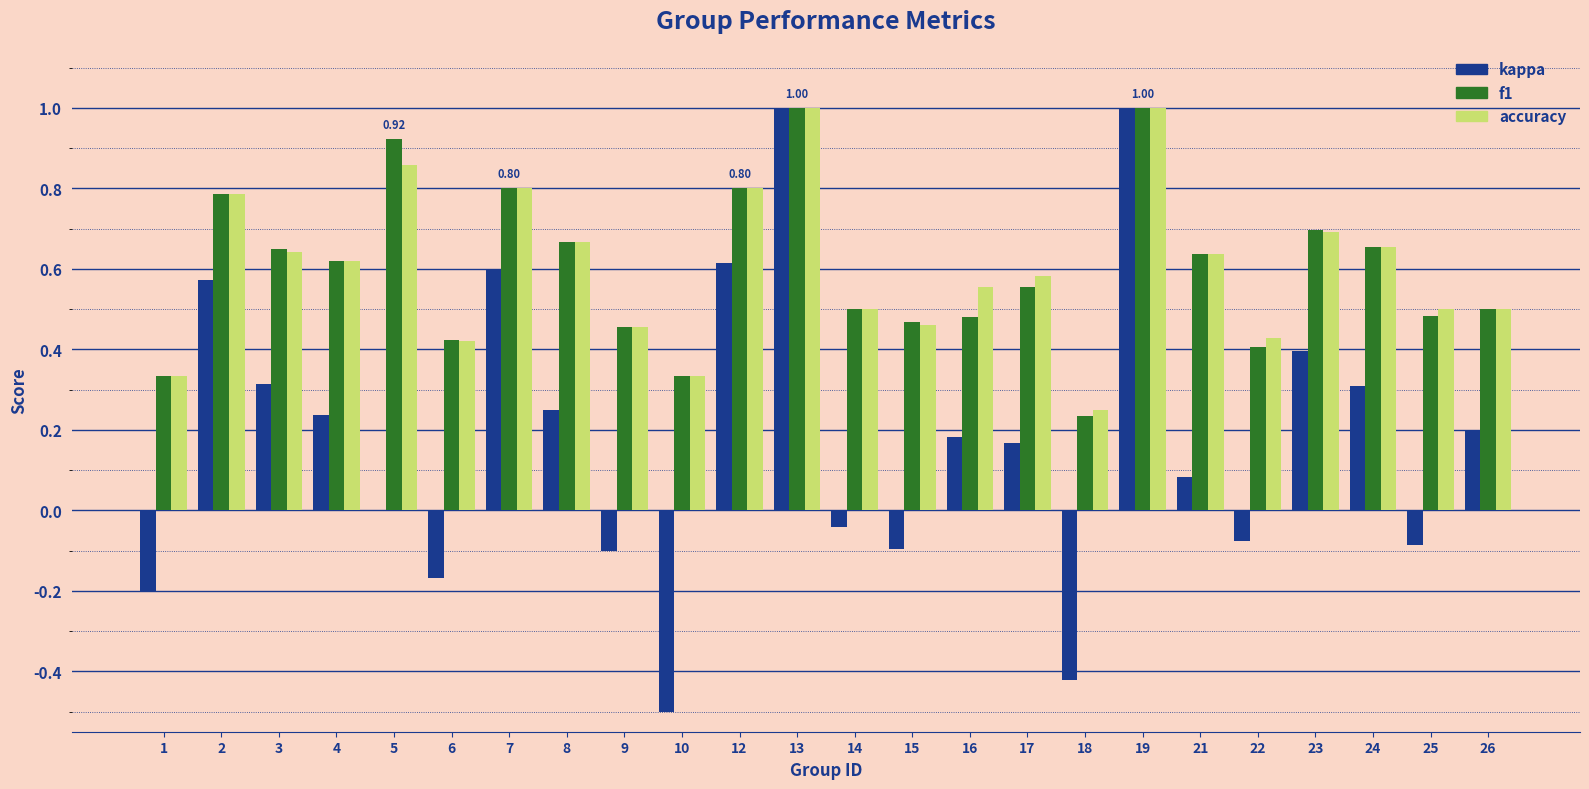

The value of kappa at 4 is 0.2. True or false?

True